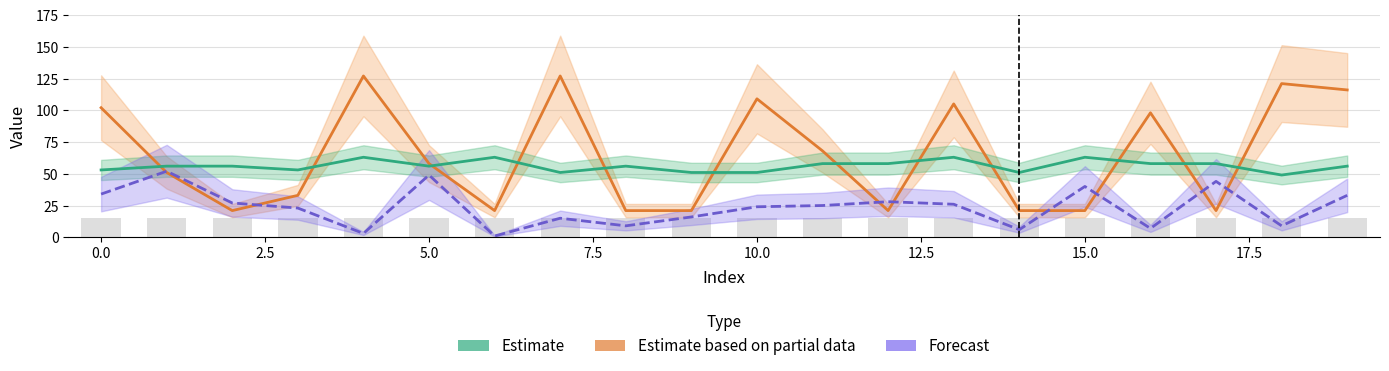

How many data points does each series have?

20